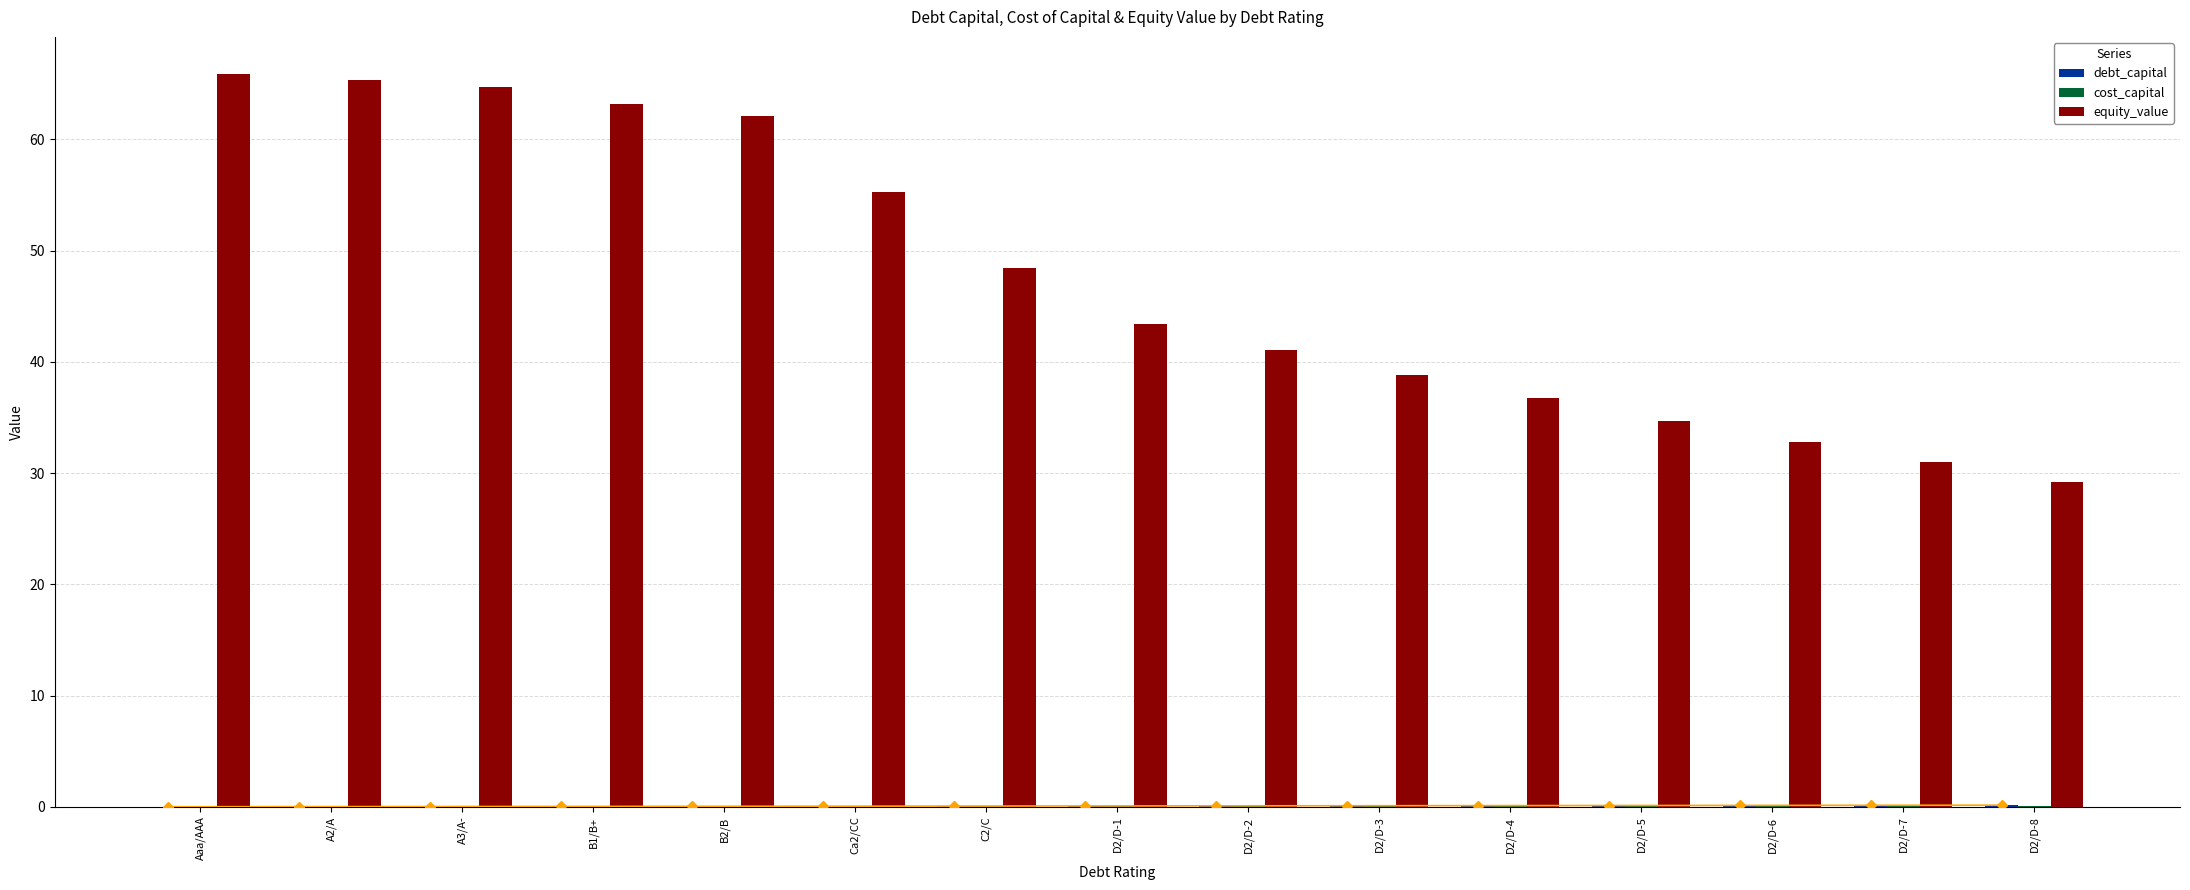

How many bars are there in each group?

3